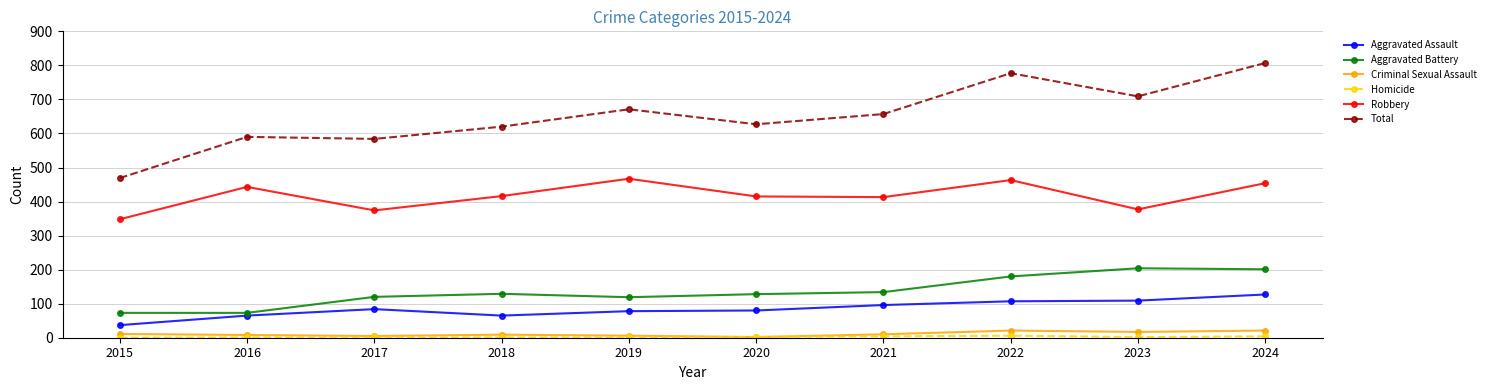

Where does the Criminal Sexual Assault series first go above 10?

2015